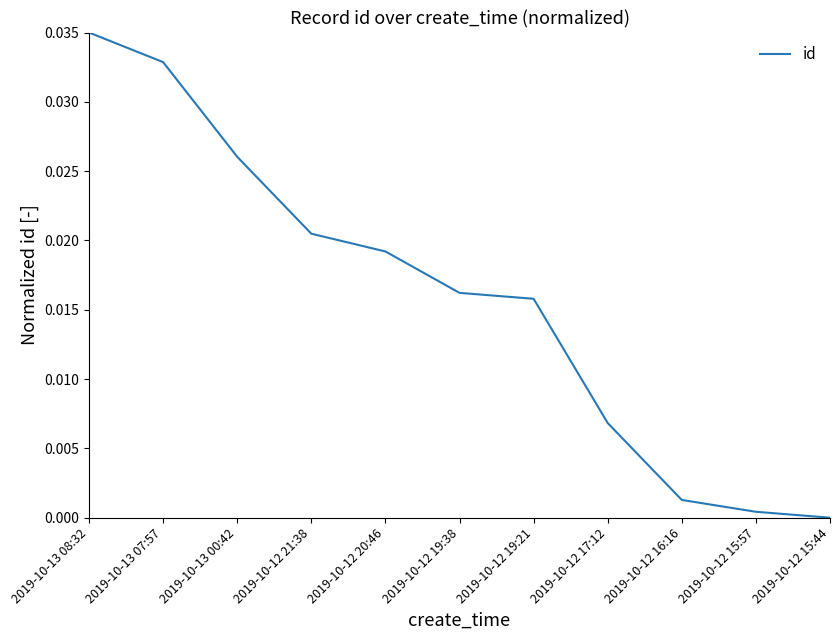

Is this an area chart (filled region under the line)?

No